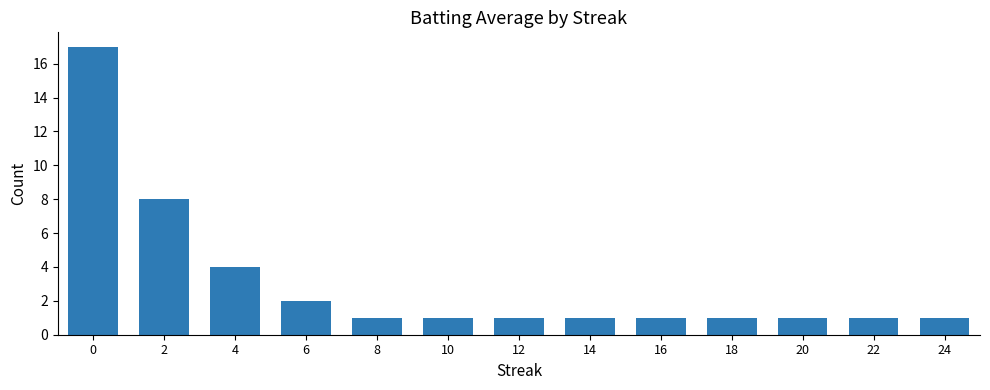

How many data points does each series have?

13